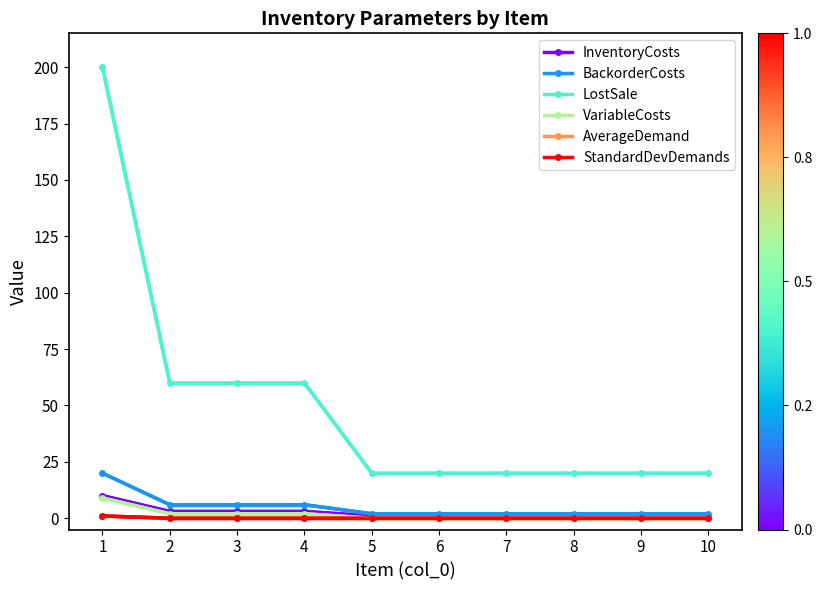

What are all the series names shown in the legend?

InventoryCosts, BackorderCosts, LostSale, VariableCosts, AverageDemand, StandardDevDemands